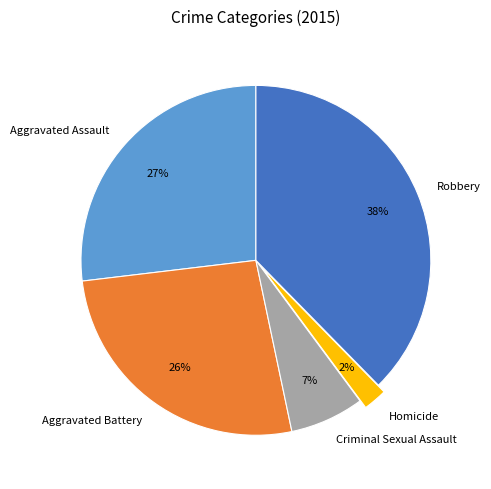

The Robbery slice represents 38% of the pie. True or false?

True